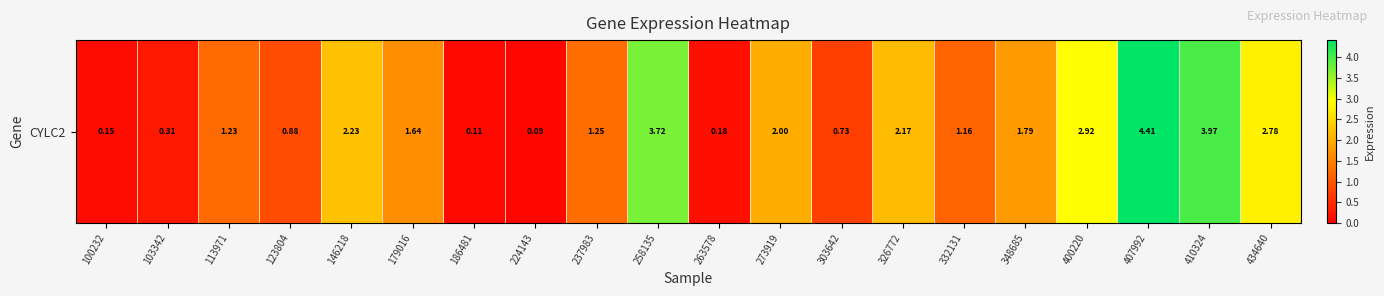

Which has a higher value, 434640 or 146218?

434640